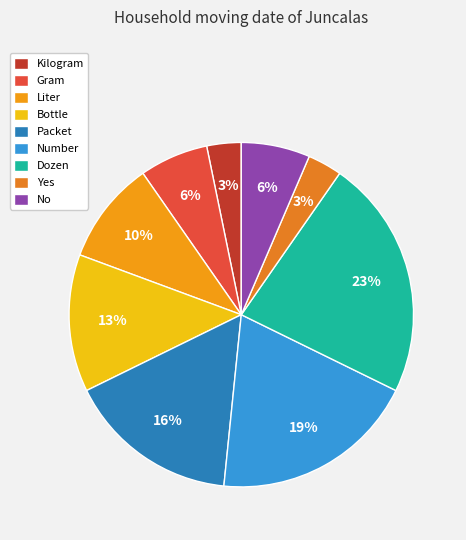

Is it true that Liter is 21% of the pie?

False